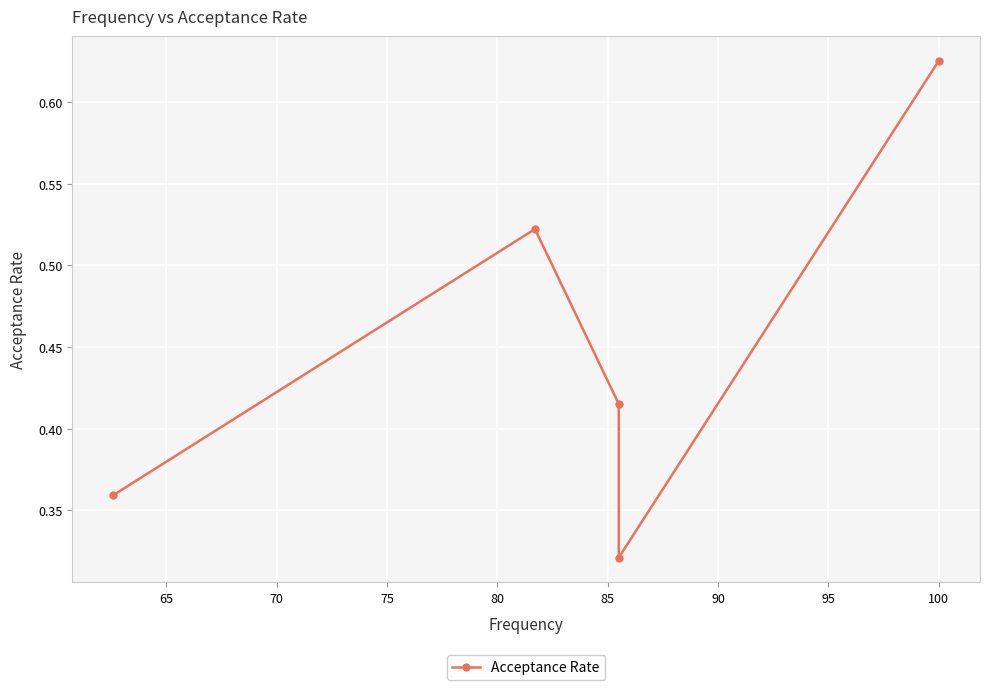

How many lines are shown in the chart?

1